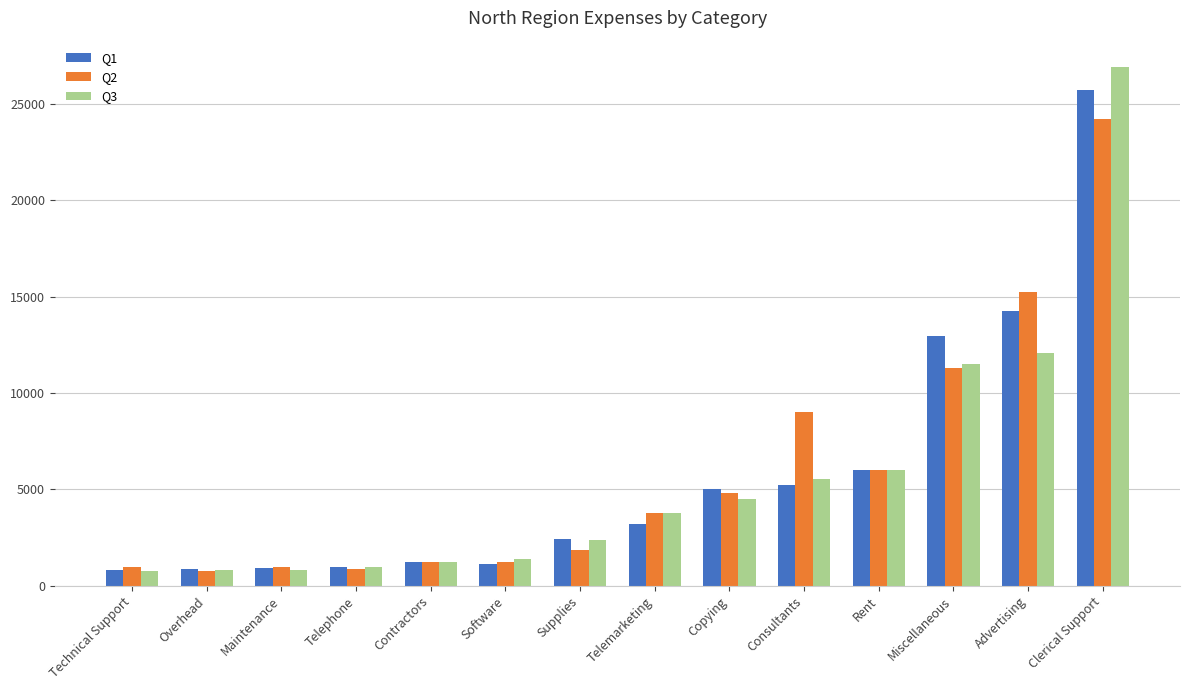

Are the bars horizontal?

No